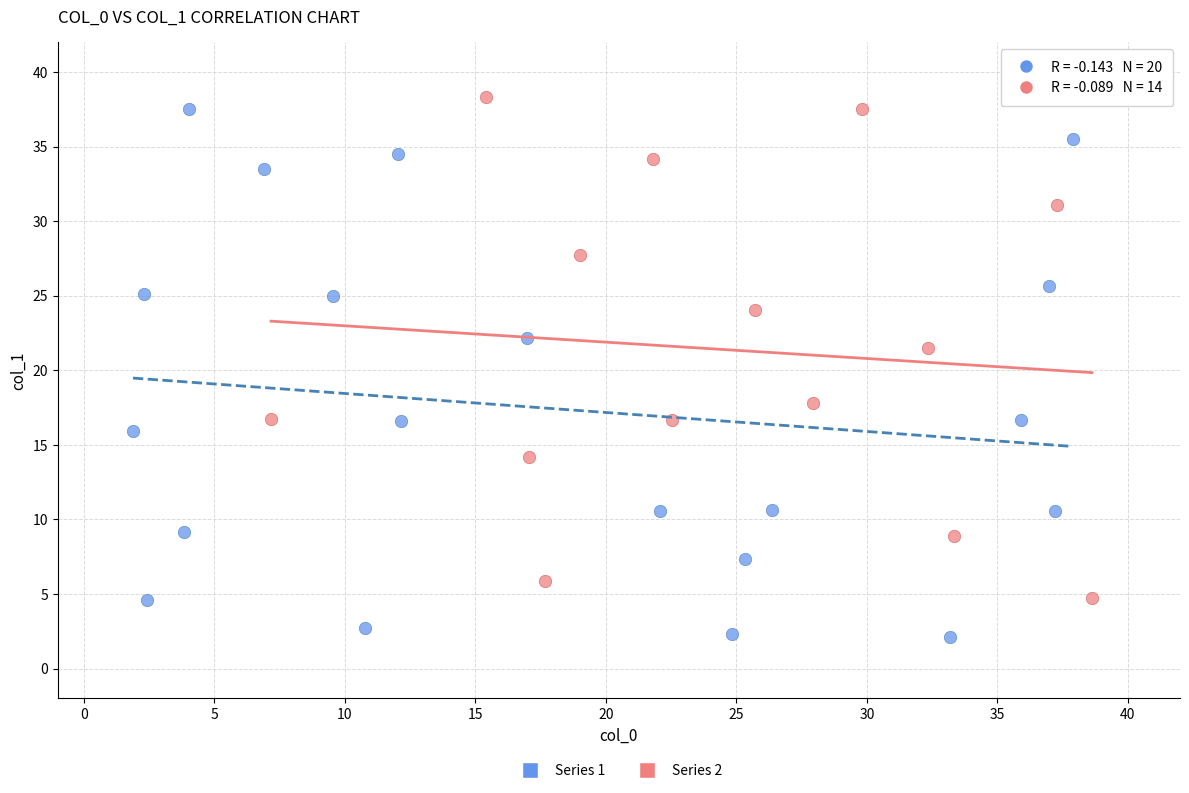

Which series reaches the minimum Y coordinate?

Series 1